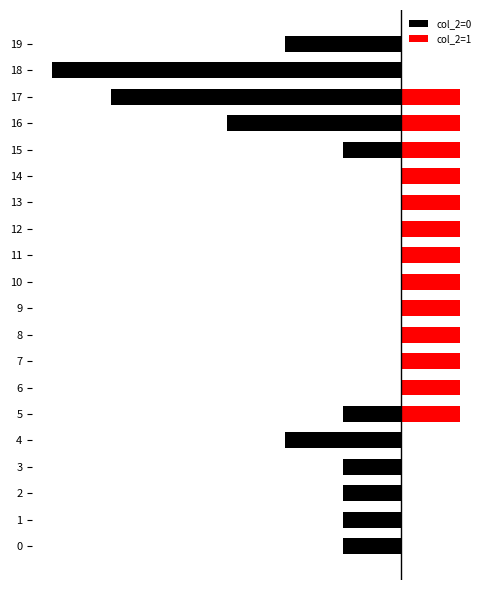

How many categories are shown in the chart?

20